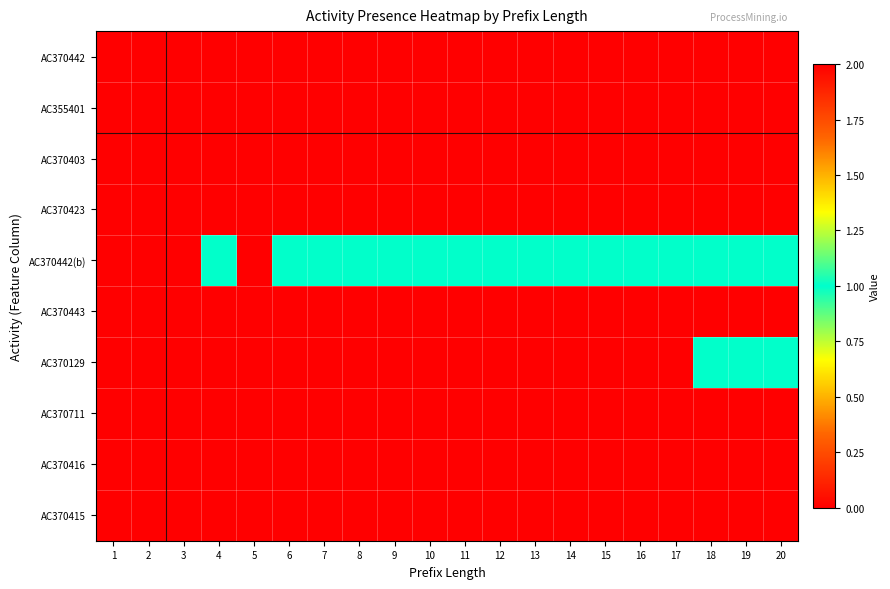

Reading left to right, what are all the values shown in this chart?

AC370442: 1=0	2=0	3=0	4=0	5=0	6=0	7=0	8=0	9=0	10=0	11=0	12=0	13=0	14=0	15=0	16=0	17=0	18=0	19=0	20=0
AC355401: 1=0	2=0	3=0	4=0	5=0	6=0	7=0	8=0	9=0	10=0	11=0	12=0	13=0	14=0	15=0	16=0	17=2	18=0	19=0	20=0
AC370403: 1=0	2=0	3=0	4=0	5=0	6=0	7=0	8=0	9=0	10=0	11=0	12=0	13=0	14=0	15=0	16=0	17=0	18=0	19=0	20=0
AC370423: 1=0	2=0	3=0	4=0	5=0	6=0	7=0	8=0	9=0	10=2	11=2	12=2	13=2	14=2	15=2	16=2	17=2	18=2	19=2	20=2
AC370442(b): 1=0	2=0	3=0	4=1	5=0	6=1	7=1	8=1	9=1	10=1	11=1	12=1	13=1	14=1	15=1	16=1	17=1	18=1	19=1	20=1
AC370443: 1=0	2=0	3=0	4=0	5=0	6=0	7=0	8=0	9=0	10=0	11=2	12=2	13=2	14=2	15=2	16=2	17=2	18=2	19=2	20=2
AC370129: 1=0	2=0	3=0	4=0	5=0	6=0	7=0	8=0	9=0	10=0	11=0	12=0	13=0	14=0	15=0	16=0	17=0	18=1	19=1	20=1
AC370711: 1=0	2=0	3=0	4=0	5=0	6=0	7=0	8=0	9=0	10=0	11=0	12=0	13=0	14=0	15=0	16=0	17=0	18=0	19=0	20=0
AC370416: 1=0	2=0	3=0	4=0	5=0	6=0	7=0	8=0	9=0	10=0	11=0	12=0	13=0	14=0	15=0	16=0	17=0	18=0	19=0	20=0
AC370415: 1=0	2=0	3=0	4=0	5=0	6=0	7=0	8=0	9=0	10=0	11=0	12=0	13=0	14=0	15=0	16=0	17=0	18=0	19=0	20=0